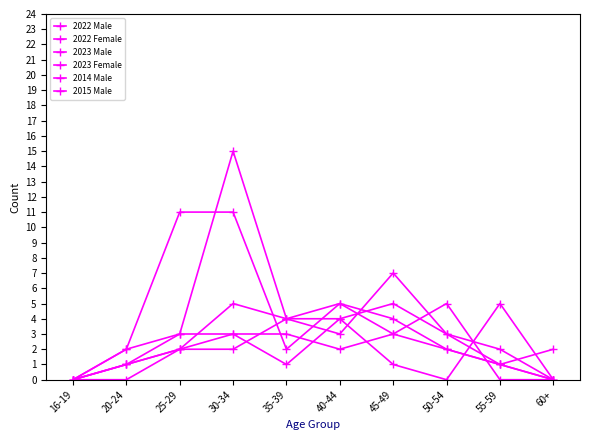

How many distinct data groups are displayed?

6